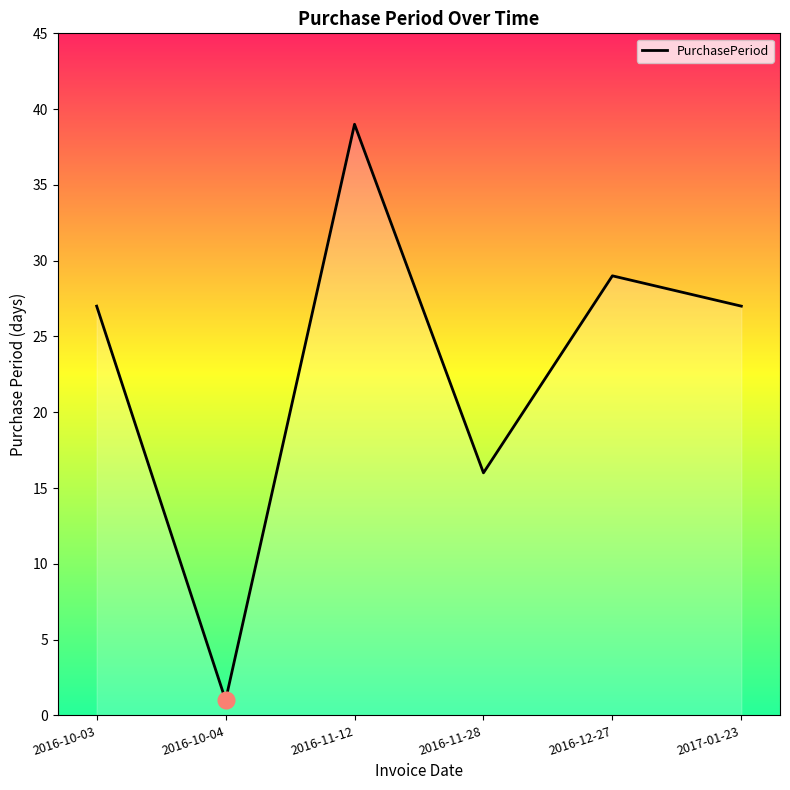

What position from the right is 2016-11-12?

4